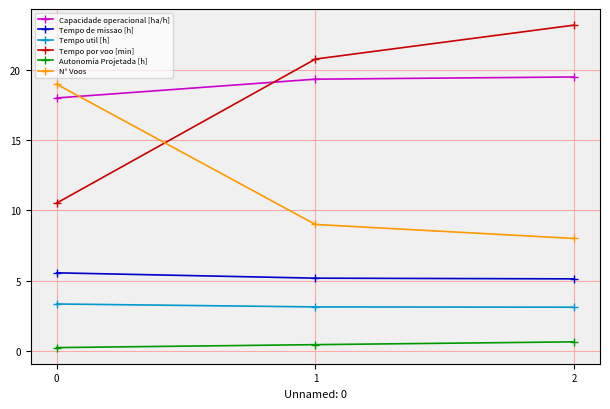

The value of Tempo de missao [h] at 0 is 5.5. True or false?

True